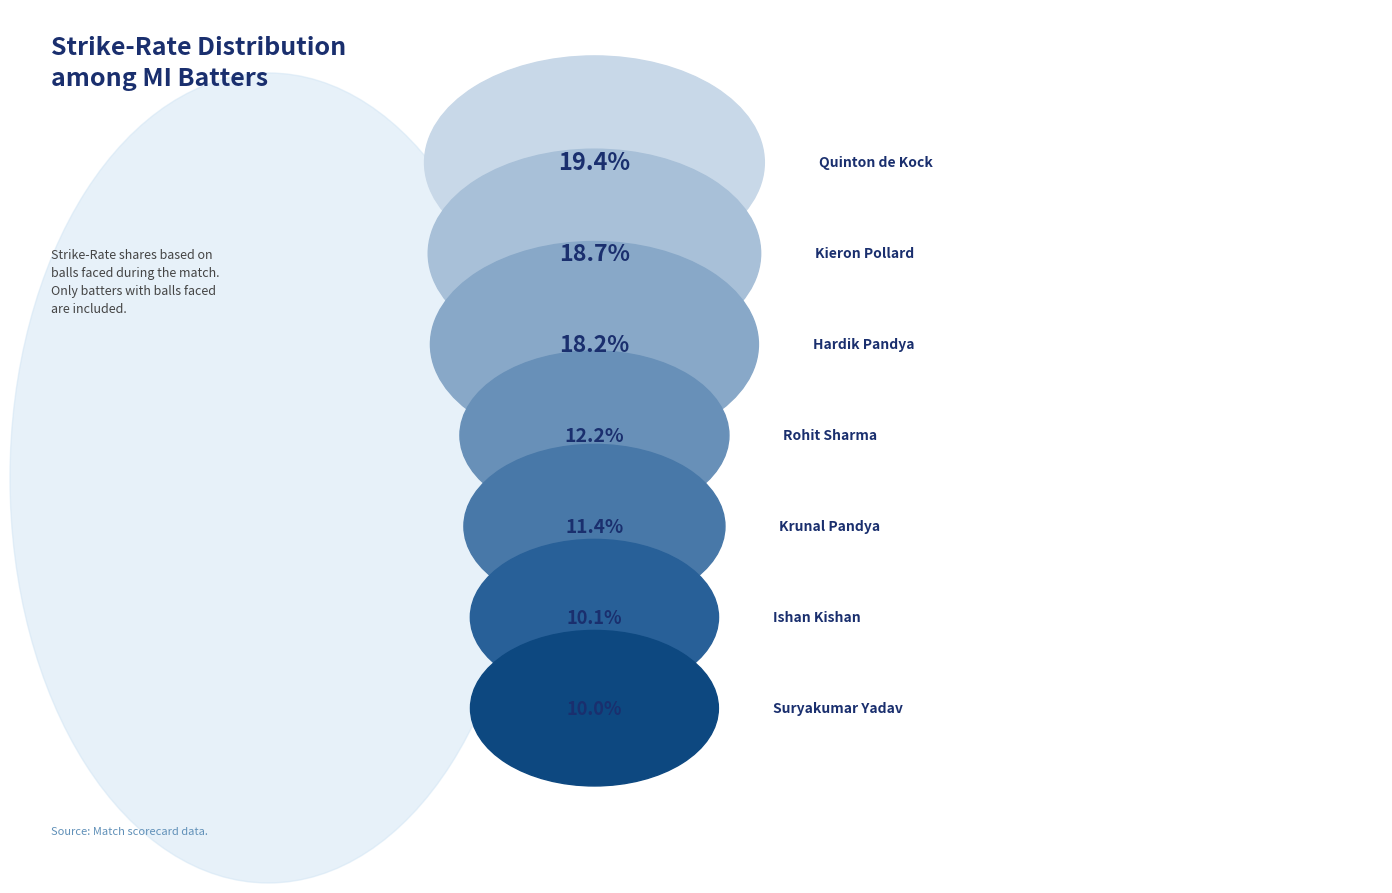

What percentage is NOT represented by Krunal Pandya?

88.6%